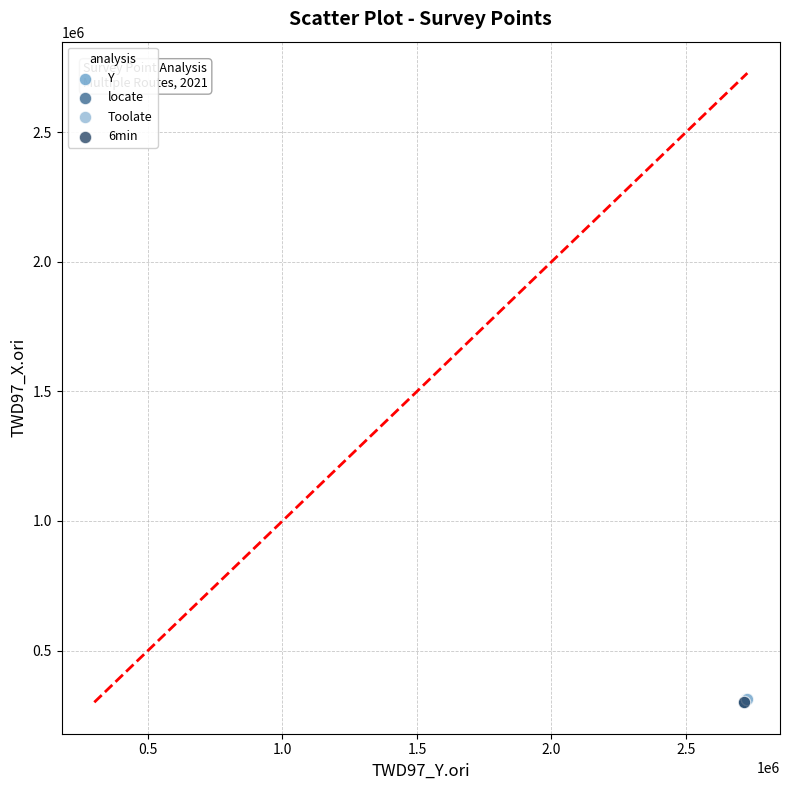

What are all the series names shown in the legend?

Y, locate, Toolate, 6min